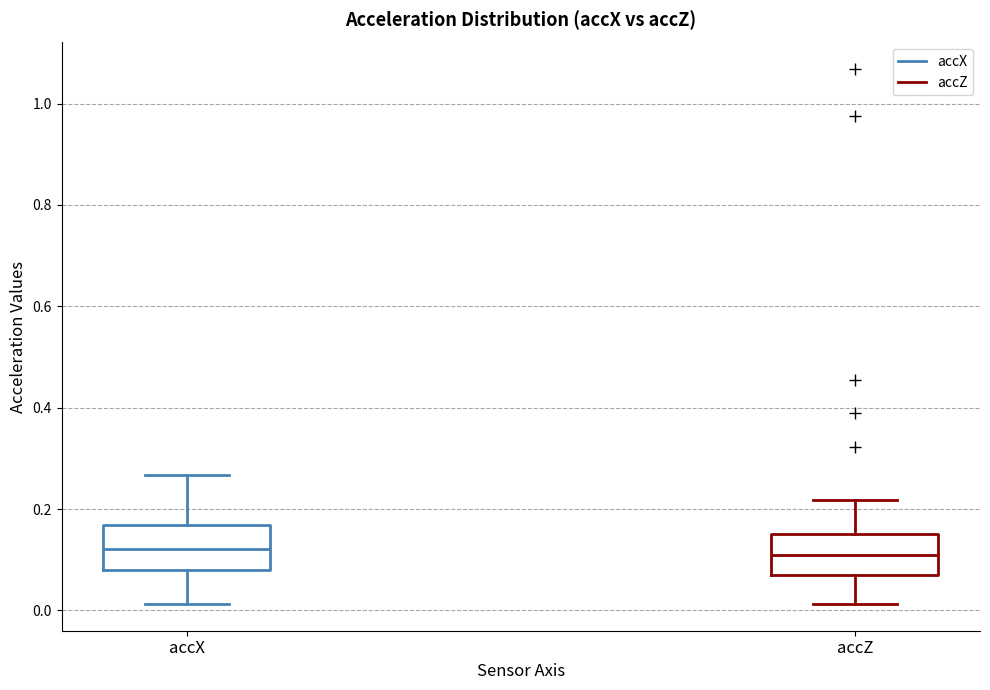

Reading left to right, read every box against the y-axis: the position of its median line, the range the box covers, and the ends of its whiskers. The values are not printed on the chart, so give them approximately, as read against the axis.

accX: median 0.12, box 0.08 to 0.16, whiskers 0.02 to 0.26
accZ: median 0.12, box 0.08 to 0.16, whiskers 0.02 to 0.22